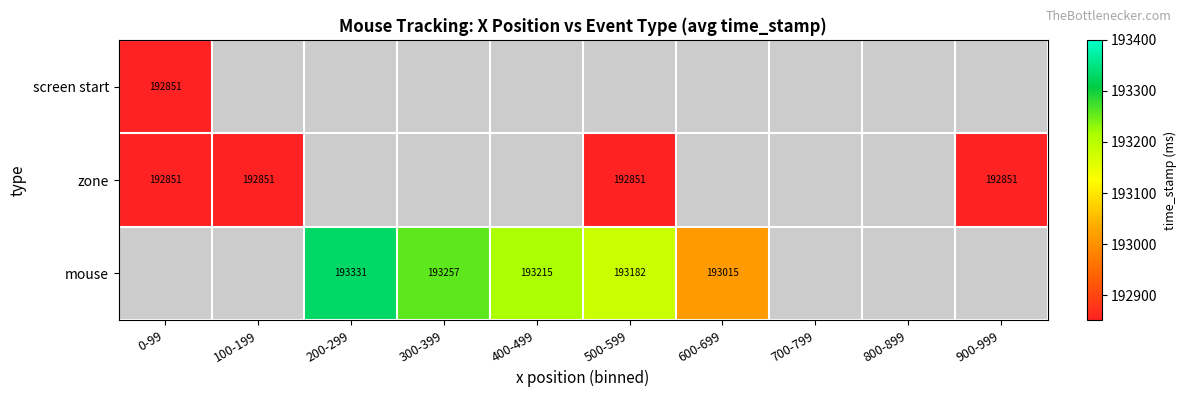

Rank the series by their maximum value, from lowest to highest.

screen start, zone, mouse